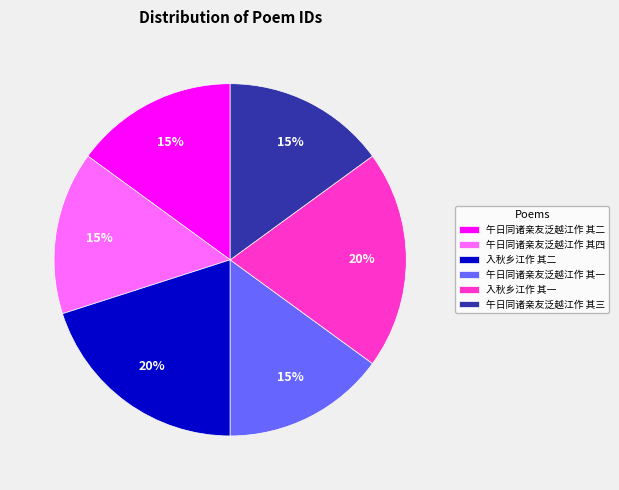

What percentage is the 午日同诸亲友泛越江作 其三 slice, to the nearest percent?

15%